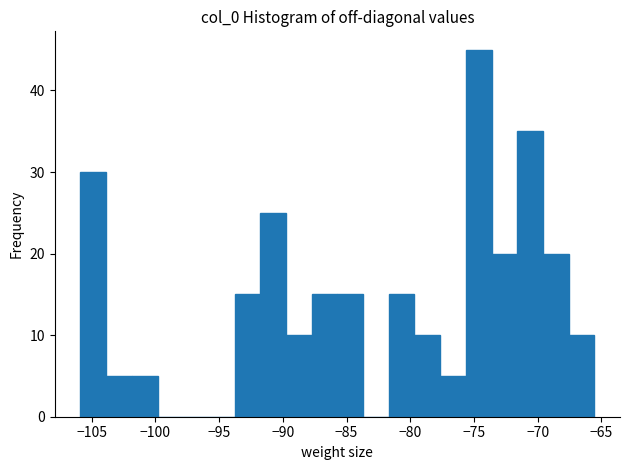

Reading left to right, list every bar in this chart as the range it spans on the x-axis followed by its height. Neither the bar edges nor the heights are printed on the chart, so give them approximately, as read against the axes.

-106.0 to -104.0: 30
-104.0 to -102.0: 5
-102.0 to -100.0: 5
-100.0 to -98.0: 0
-98.0 to -96.0: 0
-96.0 to -94.0: 0
-94.0 to -92.0: 15
-92.0 to -90.0: 25
-90.0 to -87.5: 10
-87.5 to -85.5: 15
-85.5 to -83.5: 15
-83.5 to -81.5: 0
-81.5 to -79.5: 15
-79.5 to -77.5: 10
-77.5 to -75.5: 5
-75.5 to -73.5: 45
-73.5 to -71.5: 20
-71.5 to -69.5: 35
-69.5 to -67.5: 20
-67.5 to -65.5: 10